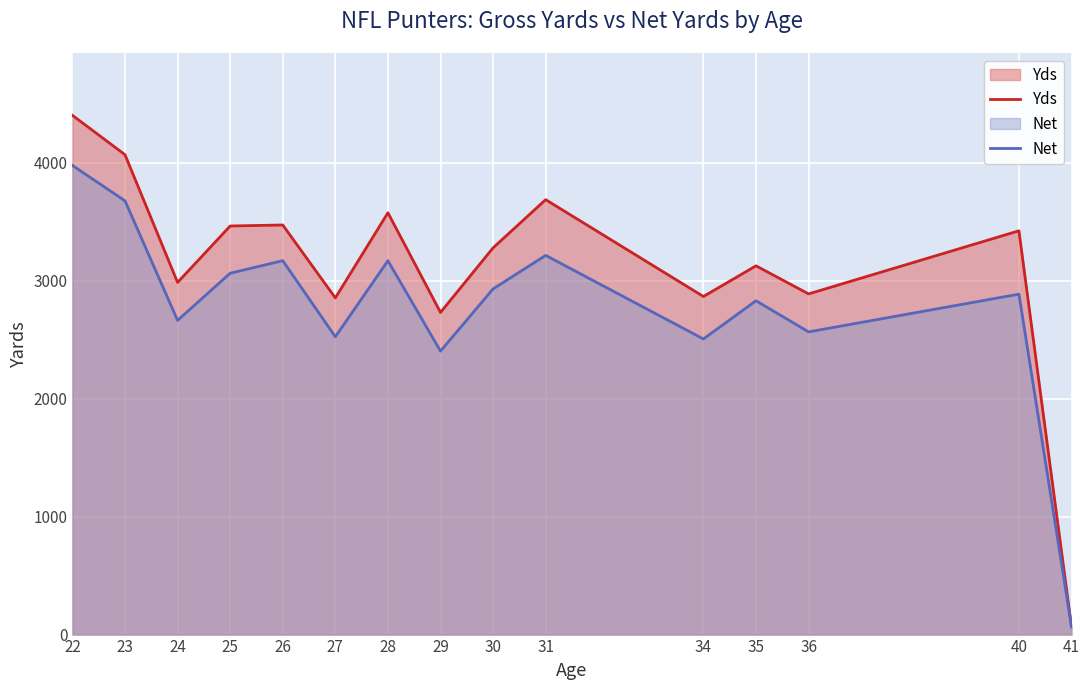

Is it true that Yds equals 2866.0 at 34?

True